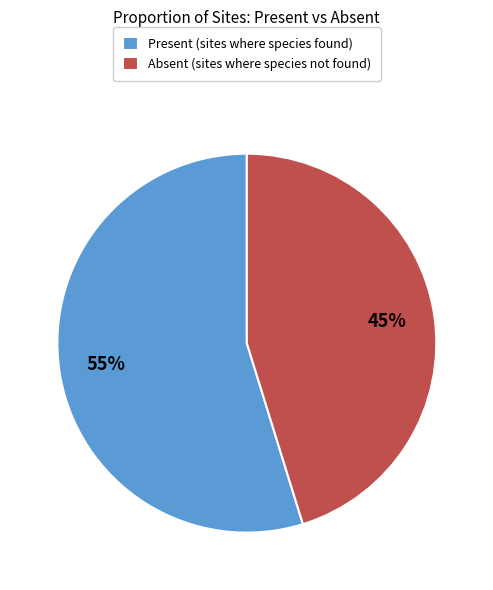

Do Absent and Present together represent more than half of the pie?

Yes